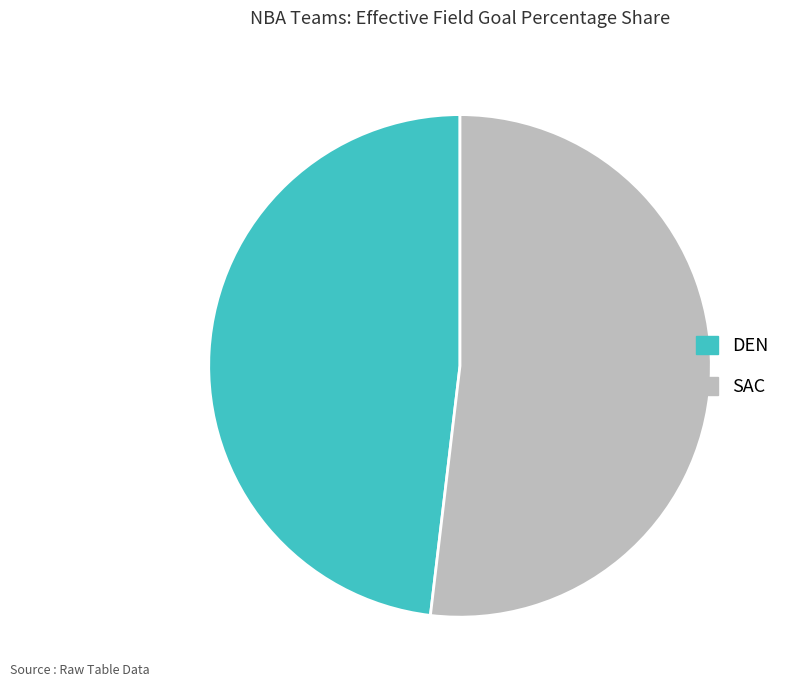

Count the number of slices in the pie.

2